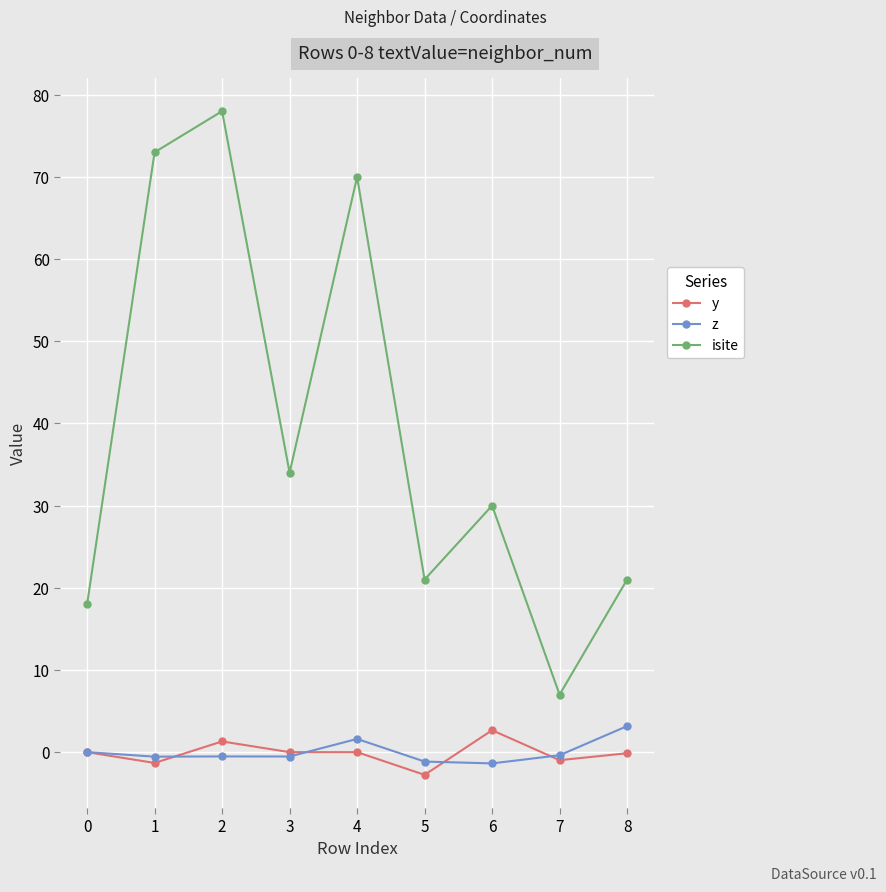

What is the highest value of the isite series?

78.0